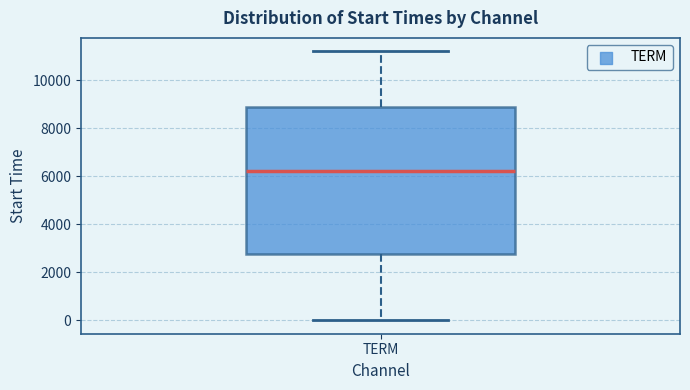

Read this box plot against the y-axis: the position of the median line, the range covered by the box, and the ends of both whiskers. The values are not printed on the chart, so give them approximately, as read against the axis.

median 6200, box 2800 to 8800, whiskers 0 to 11200